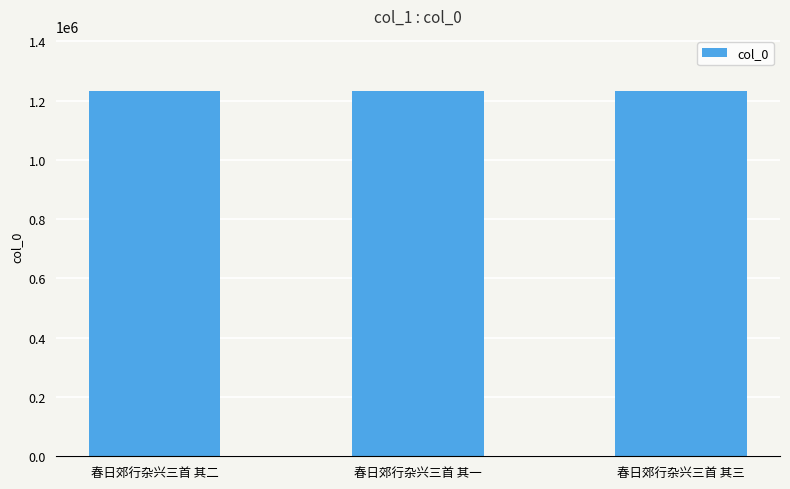

What is the sum of all values?

3700413